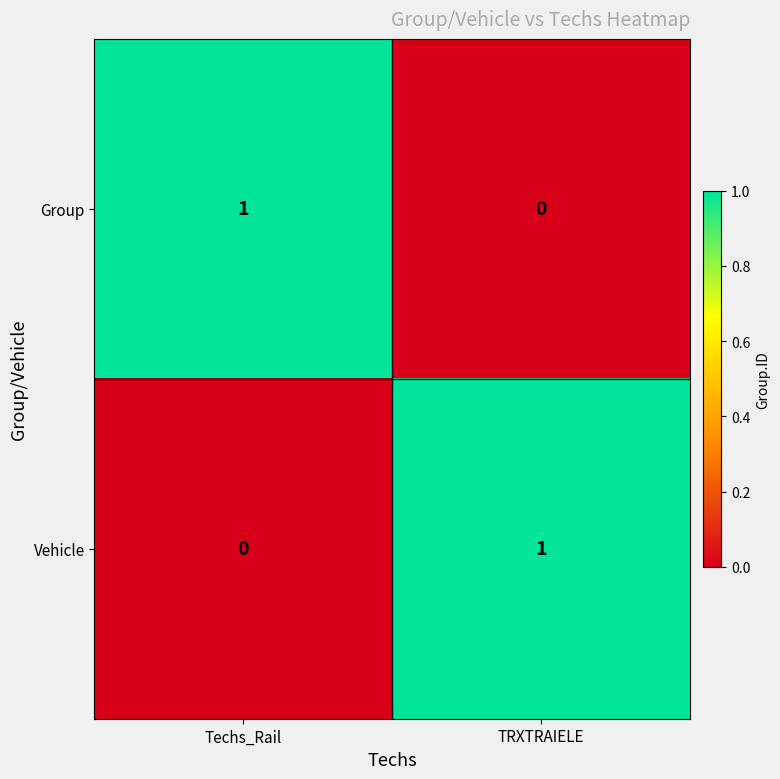

Which category has the highest value in the Vehicle series?

TRXTRAIELE